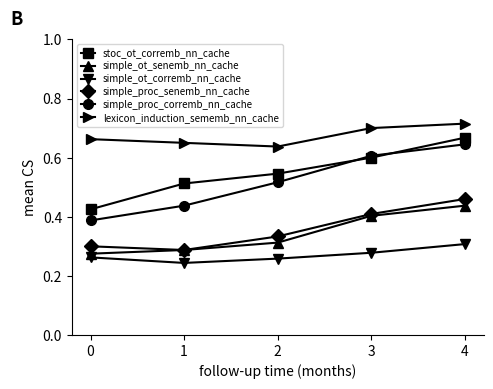

The value of simple_proc_senemb_nn_cache at 1 is 0.2. True or false?

False